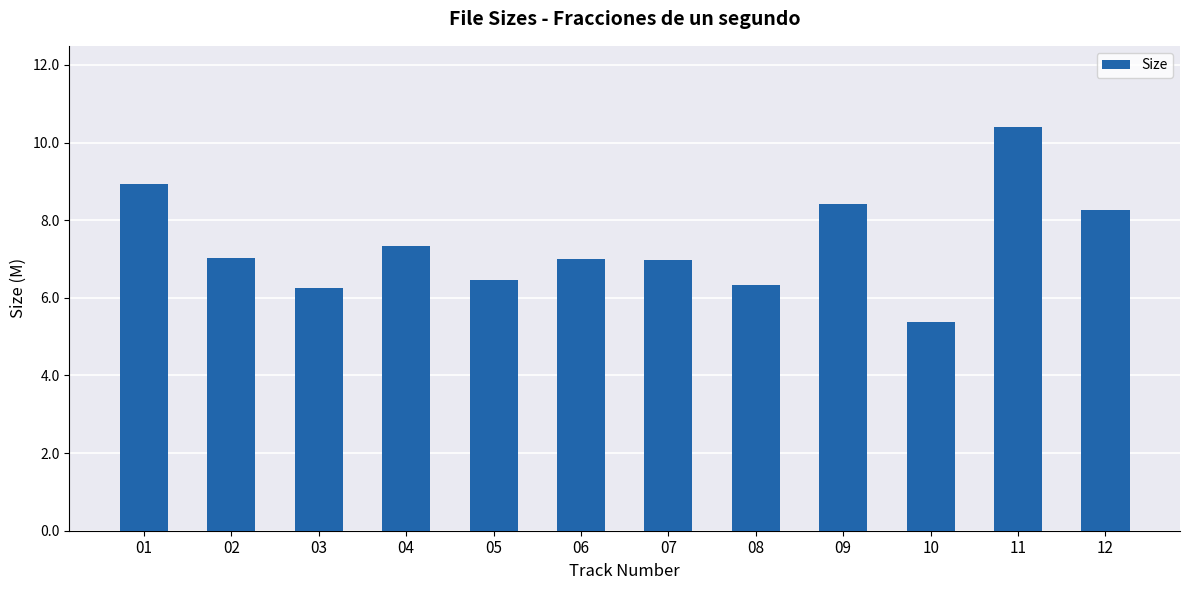

What is the difference between the values at 08 and 04?

1.0